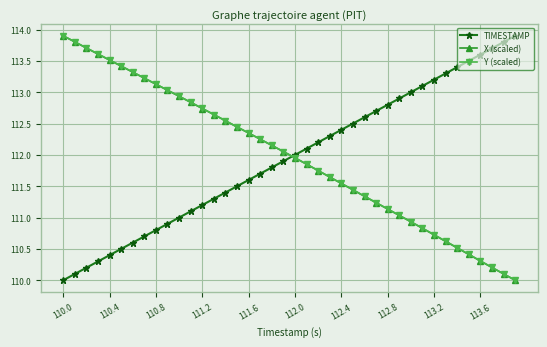

True or false: TIMESTAMP has more than 2 points higher than both neighbors.

False